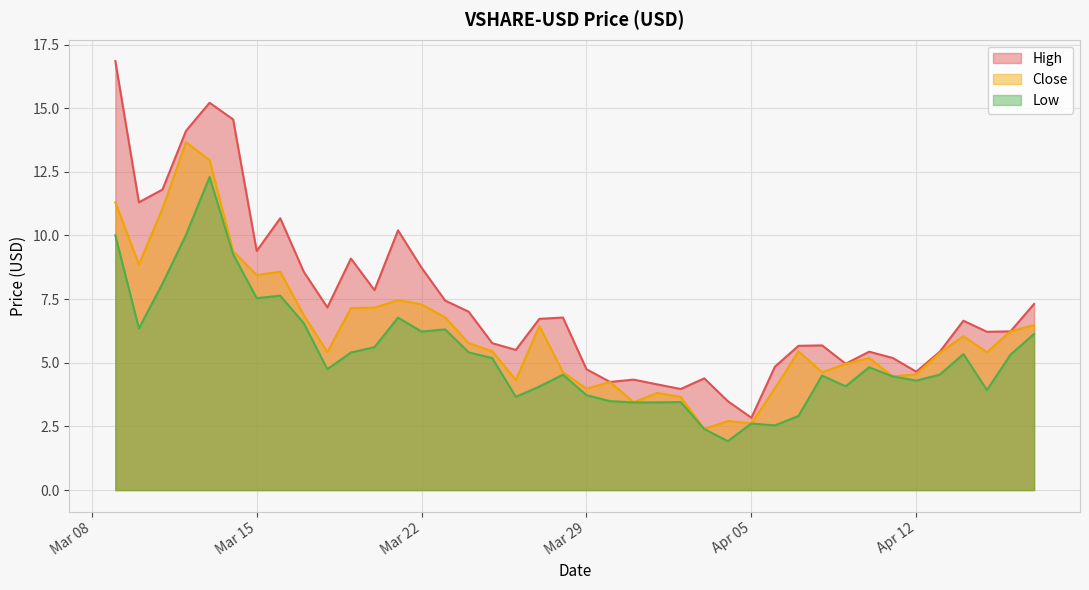

Which has a higher value, 2022-04-10 or 2022-03-26?

2022-03-26